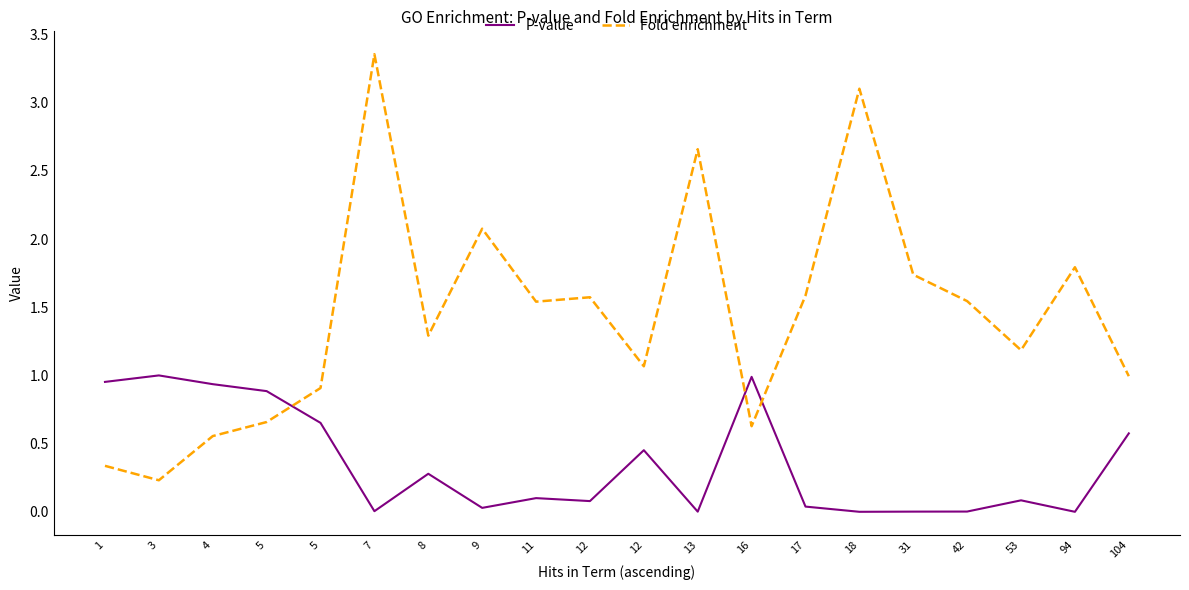

What are all the series names shown in the legend?

P-value, Fold enrichment